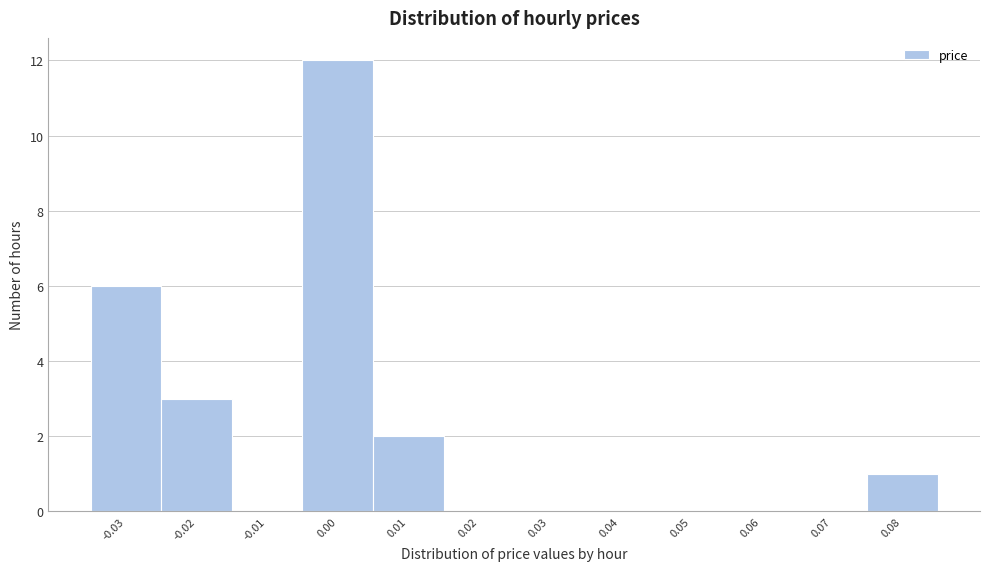

Reading left to right, extract all data points from this chart.

-0.03=6	-0.02=3	-0.01=0	0.00=12	0.01=2	0.02=0	0.03=0	0.04=0	0.05=0	0.06=0	0.07=0	0.08=1